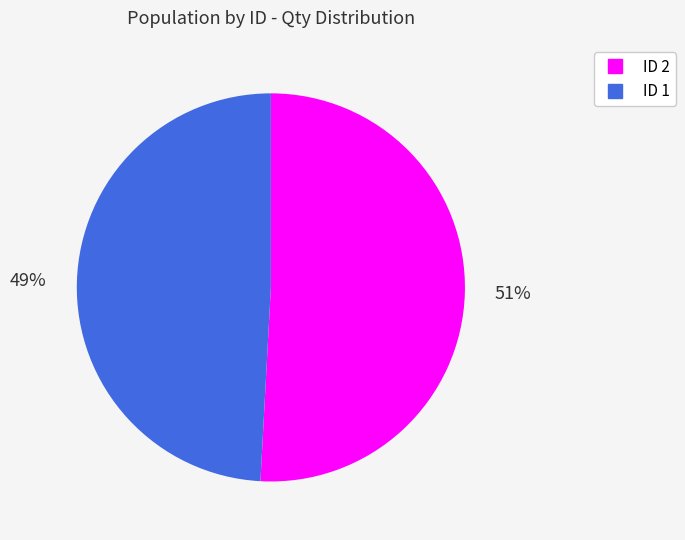

Does any single category account for the majority?

Yes